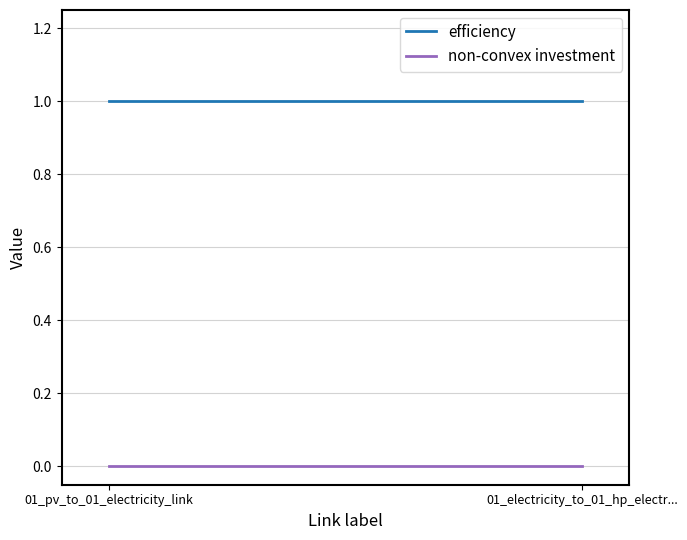

At which label does non-convex investment reach its minimum?

01_pv_to_01_electricity_link